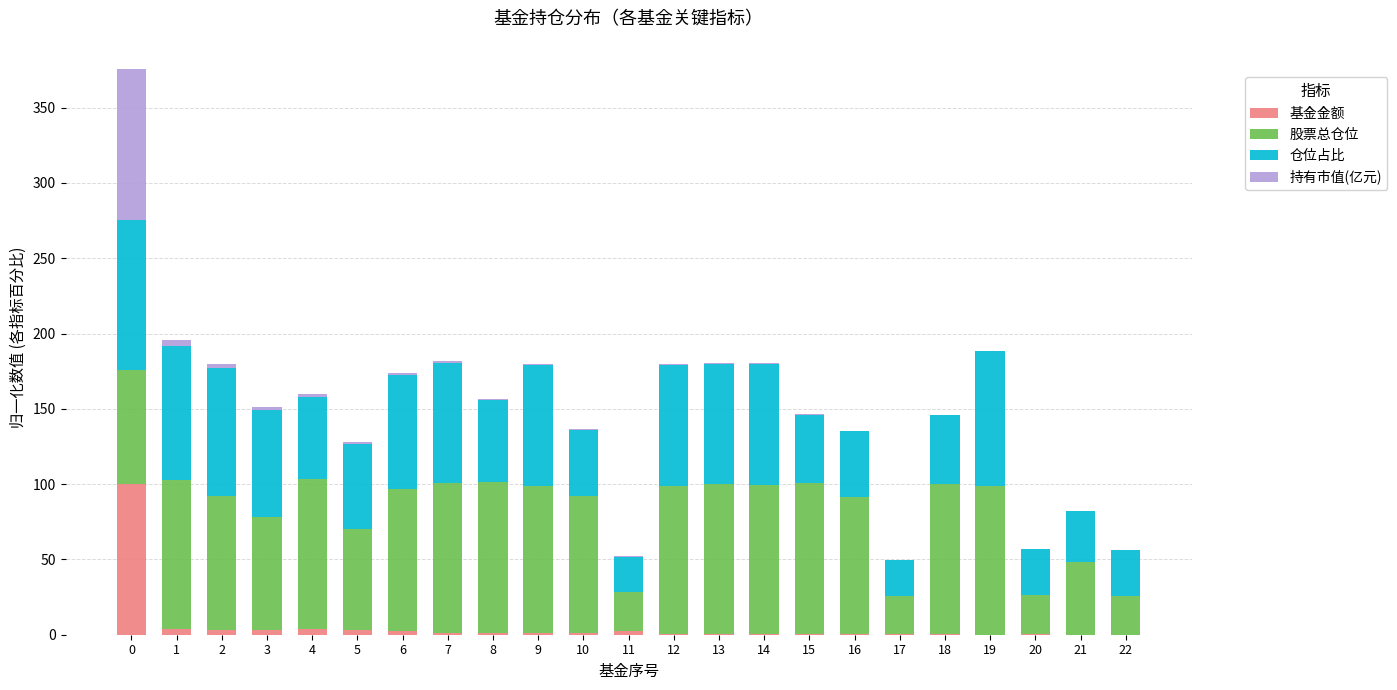

What is the maximum value for 基金金额?

100.0